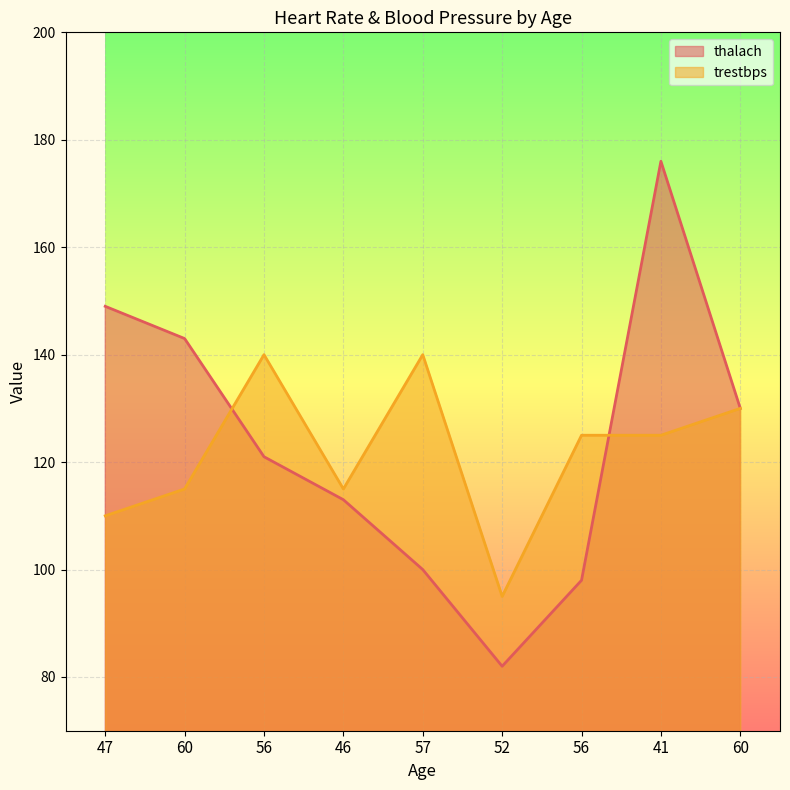

How many data points in trestbps are less than 125?

4